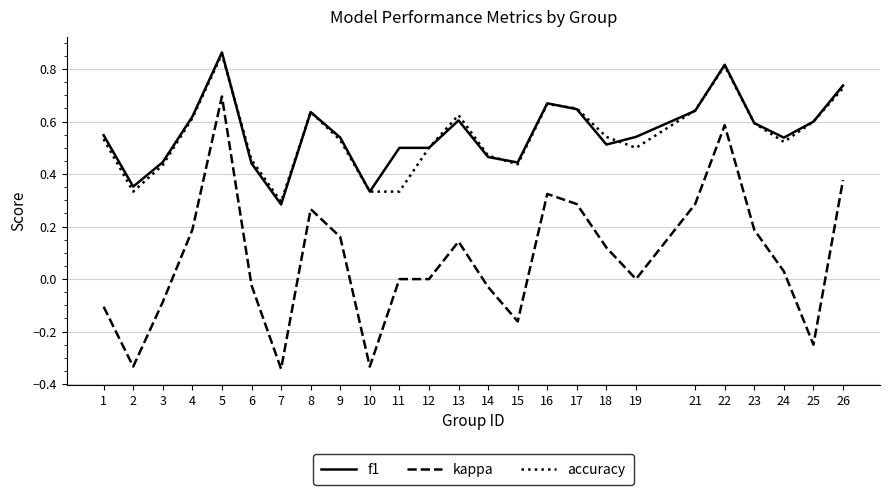

Does the chart display data point markers on the line(s)?

No